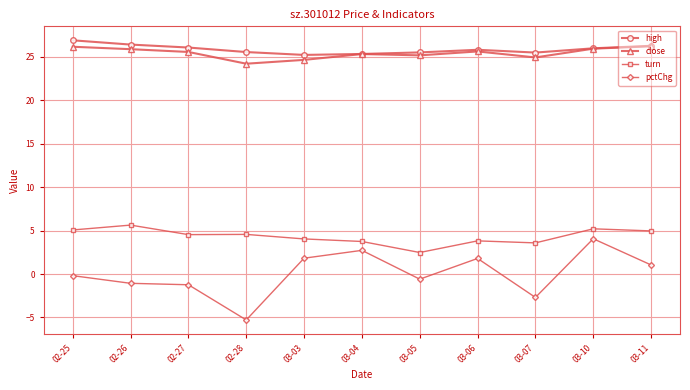

Does the chart display data point markers on the line(s)?

Yes